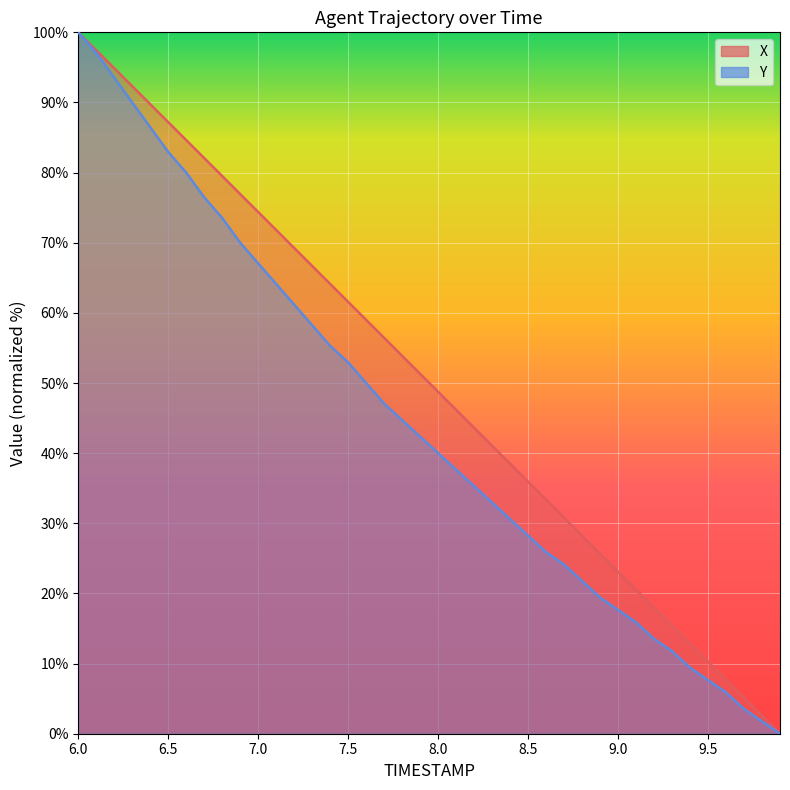

The Y series shows 64.1 at 7.1. True or false?

True